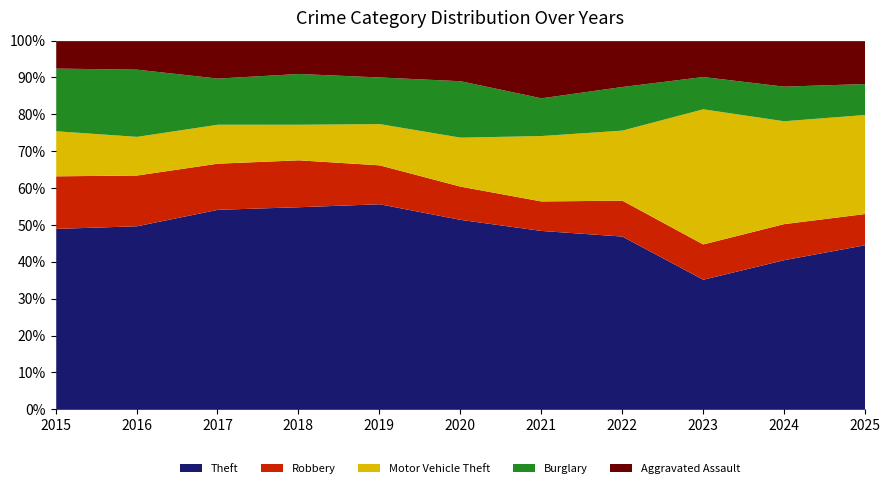

How many distinct data groups are displayed?

5